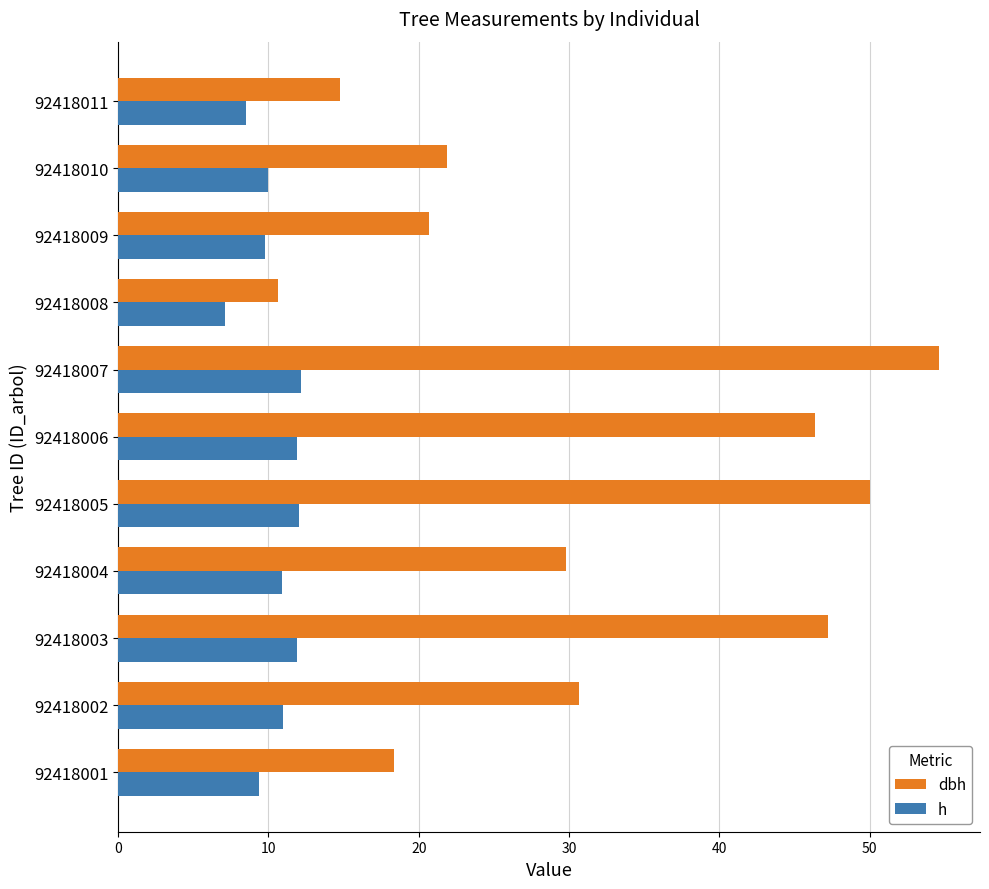

List the series in order of their peak value, lowest first.

h, dbh